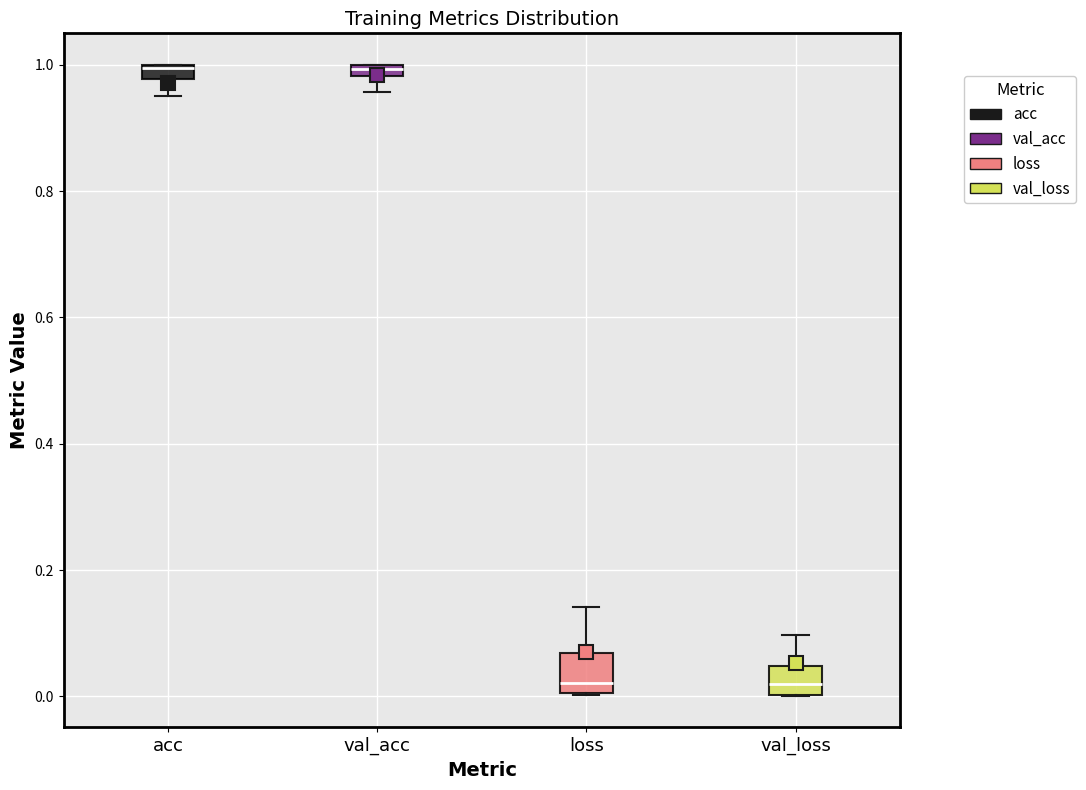

Where does the median line of the box for loss sit on the y-axis? The values are not printed on the chart, so give them approximately, as read against the axis.

0.02